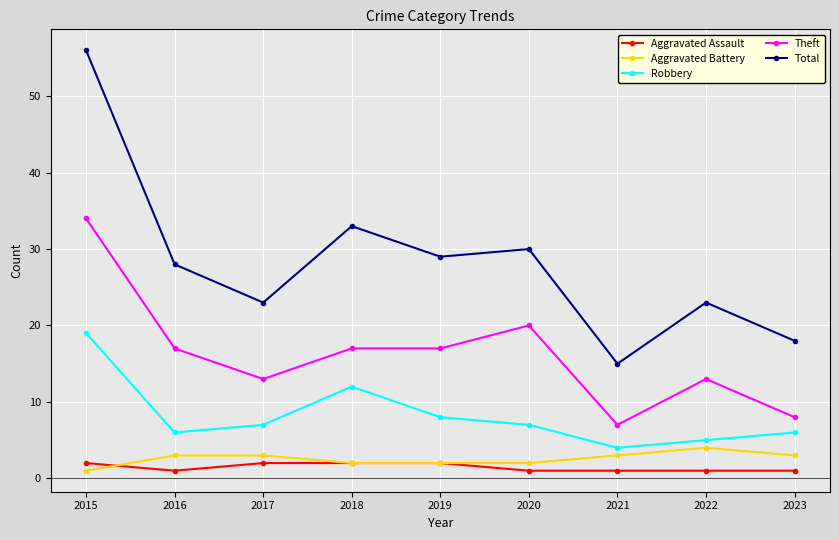

What is the spread (max minus min) of values at 2023?

17